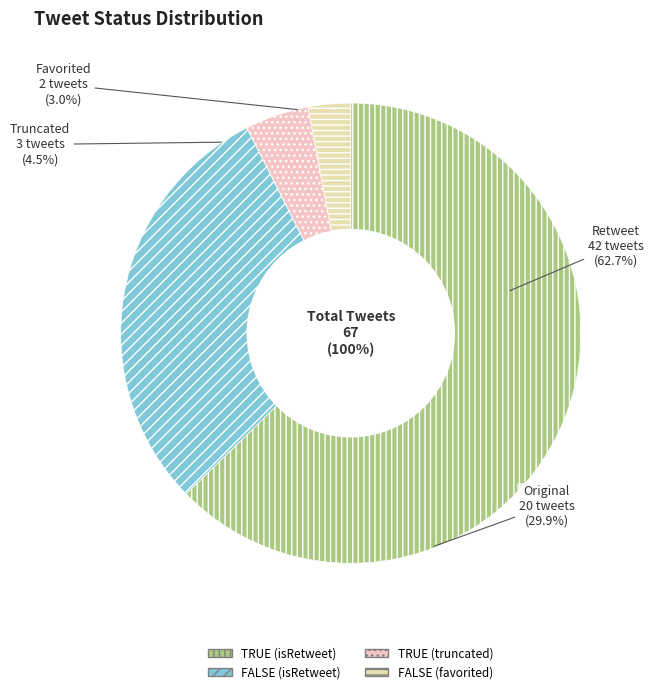

True or false: FALSE (favorited) accounts for 1% of the total.

False